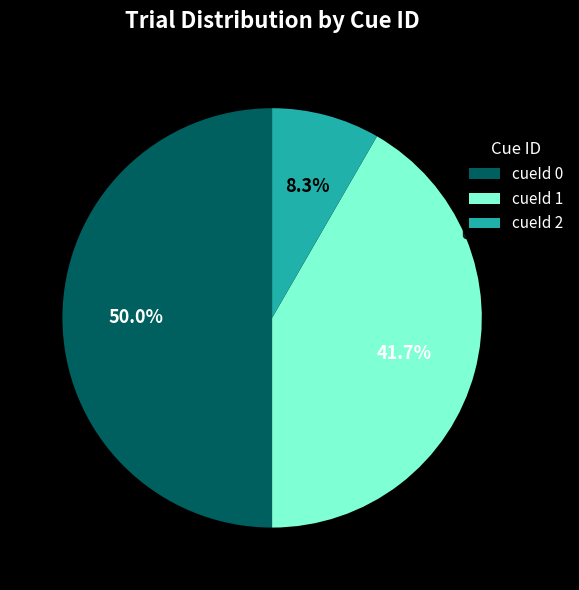

Count the number of slices in the pie.

3